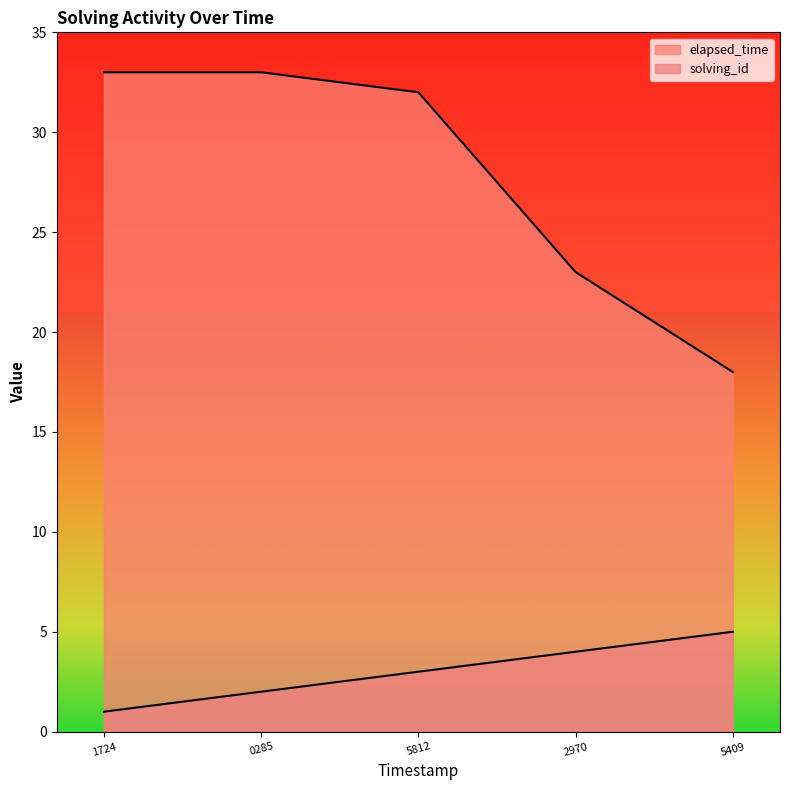

What is the approximate value of elapsed_time at 5409, to the nearest 10?

20